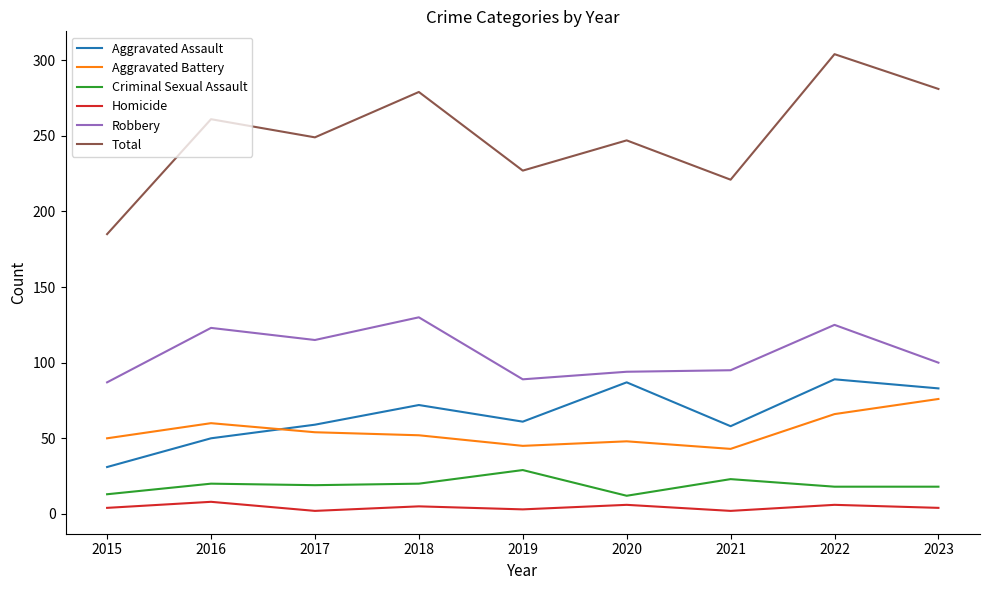

True or false: Total and Aggravated Assault cross at least once.

False